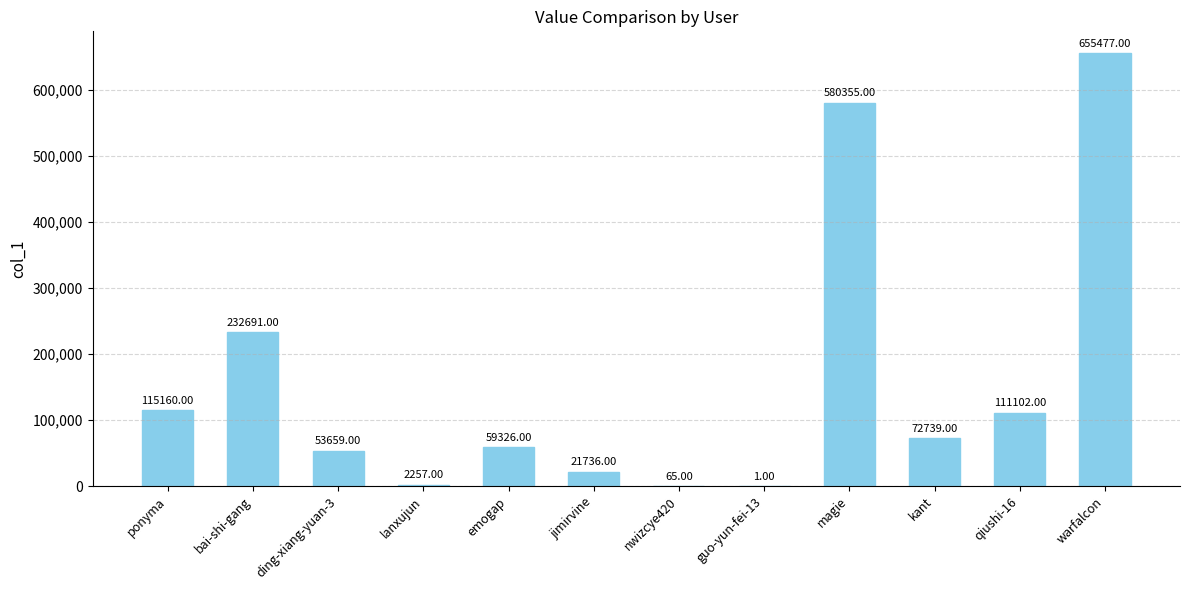

Reading right to left, extract all data points from this chart.

warfalcon=655477	qiushi-16=111102	kant=72739	magie=580355	guo-yun-fei-13=1	nwizcye420=65	jimirvine=21736	emogap=59326	lanxujun=2257	ding-xiang-yuan-3=53659	bai-shi-gang=232691	ponyma=115160